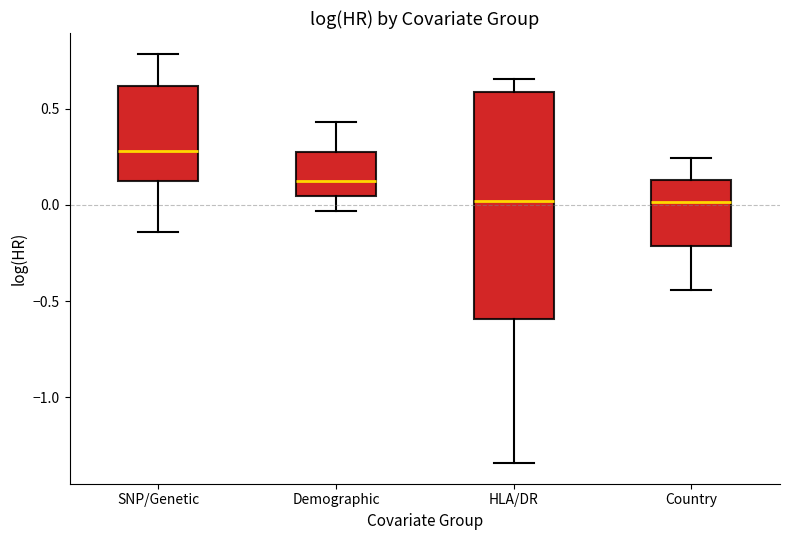

Comparing the boxes themselves (not the whiskers), which one is the tallest?

HLA/DR